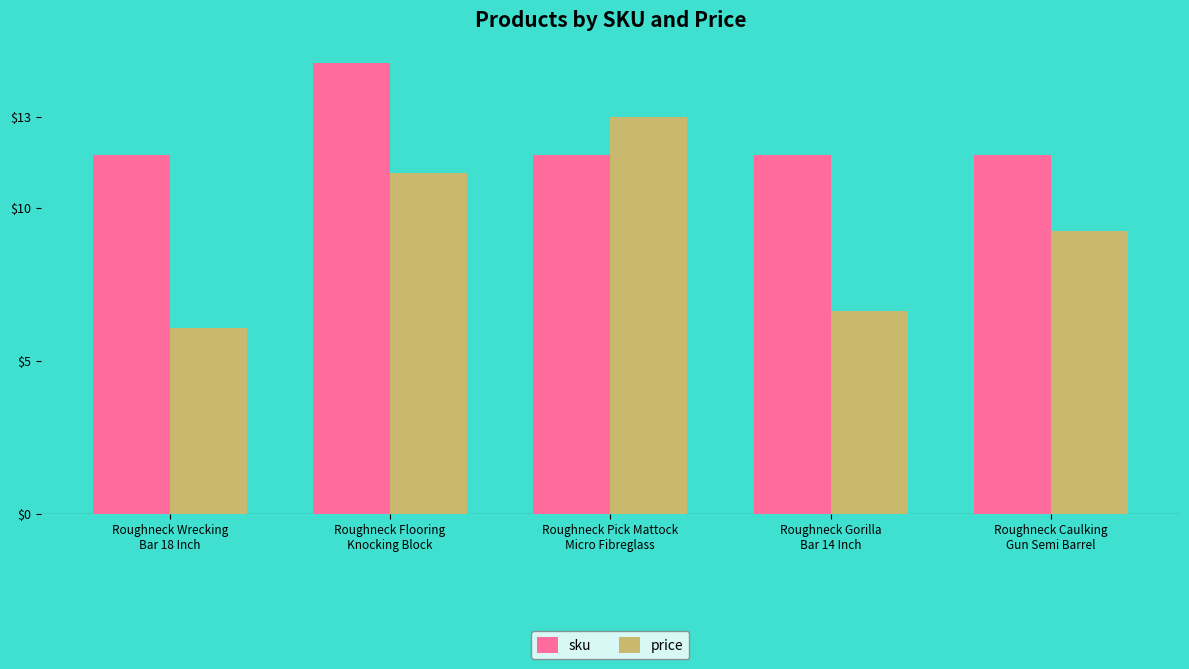

At Roughneck Gorilla
Bar 14 Inch, list the series in order from smallest to largest.

price, sku